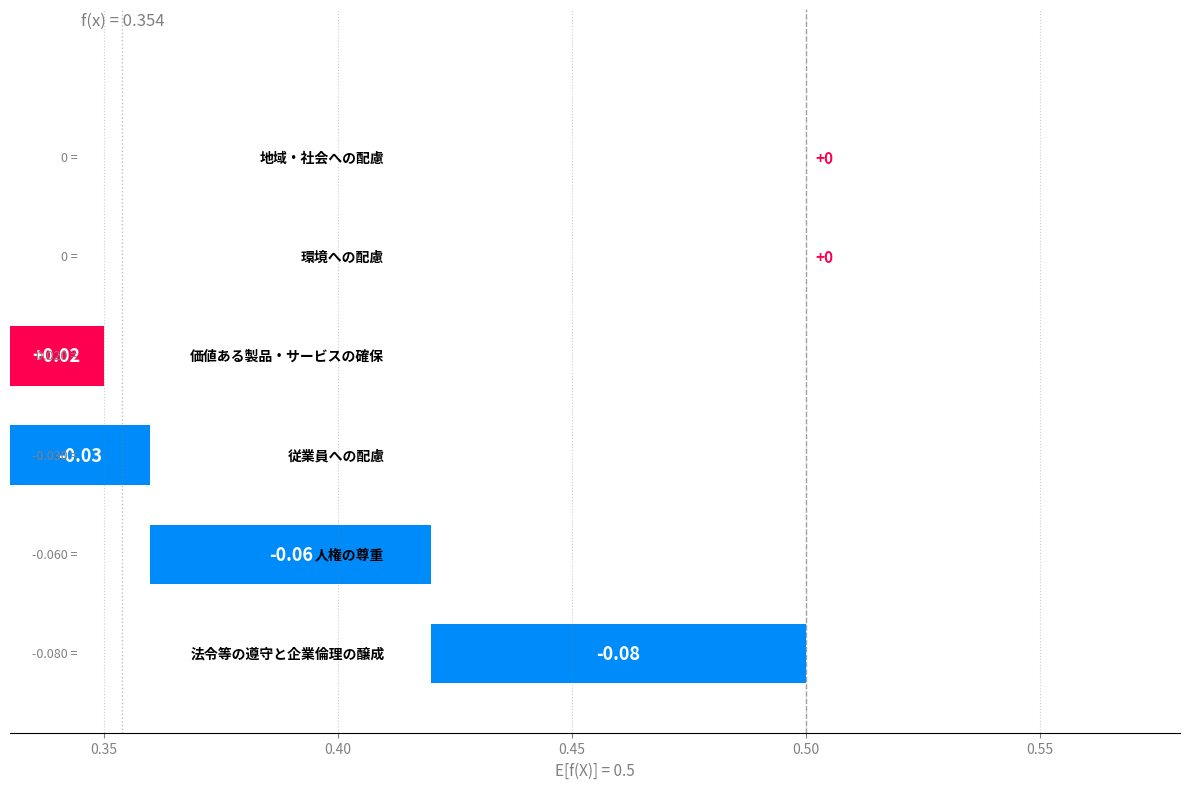

True or false: the data shows 0.1 at 0.30.

True